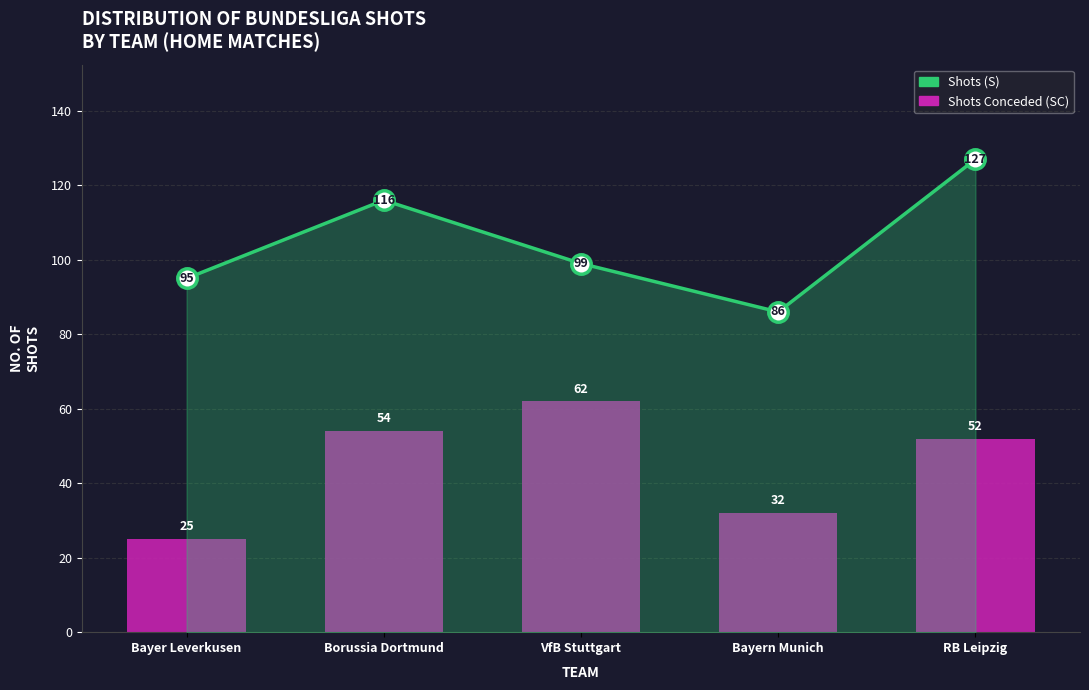

Between VfB Stuttgart and Bayer Leverkusen, which is larger?

VfB Stuttgart